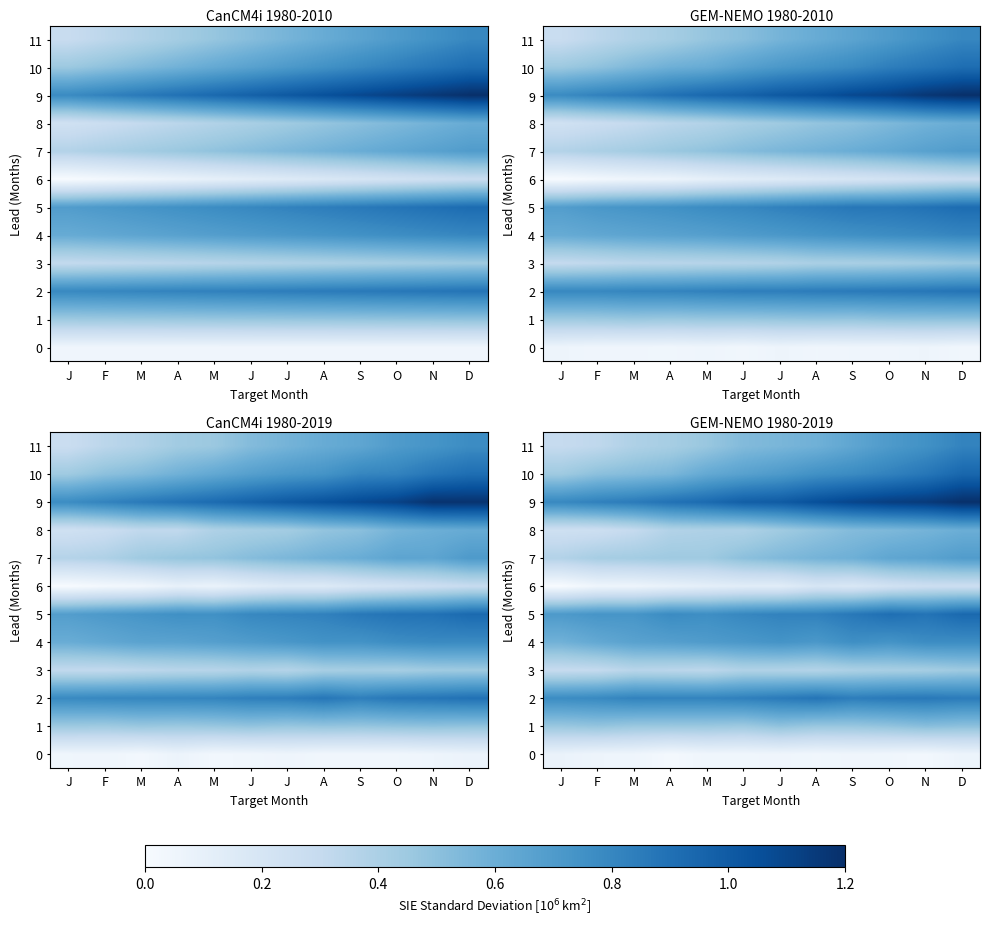

The value of row_5 at O is 1.3. True or false?

False